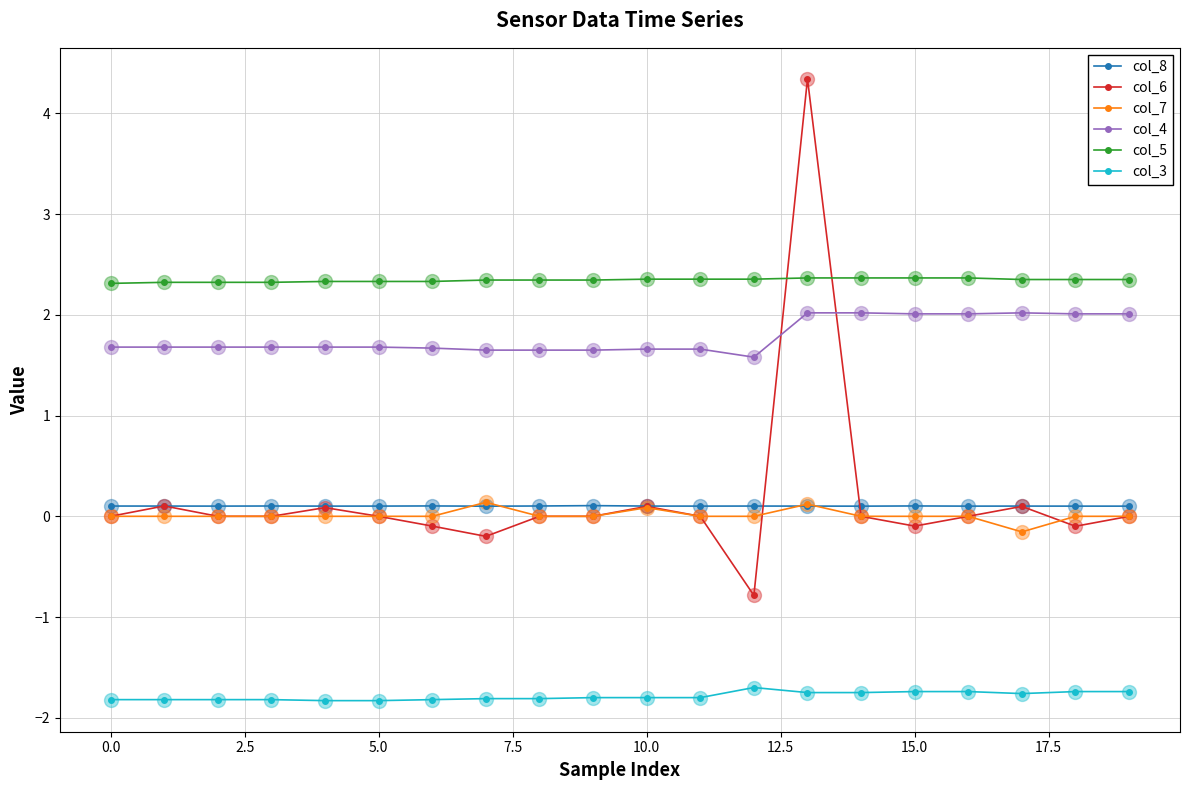

What is the value of the col_3 point at the 18th from the left?

-1.8